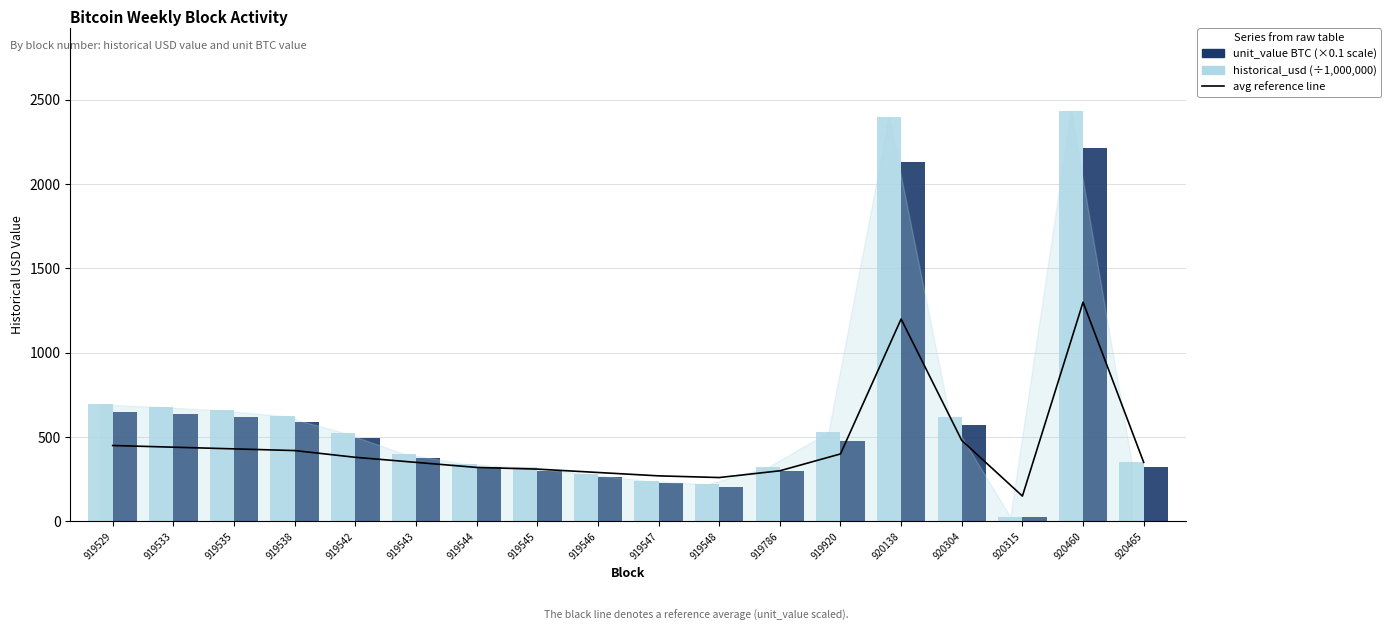

Which series has the largest total across all categories?

historical_usd (×1e6 USD)